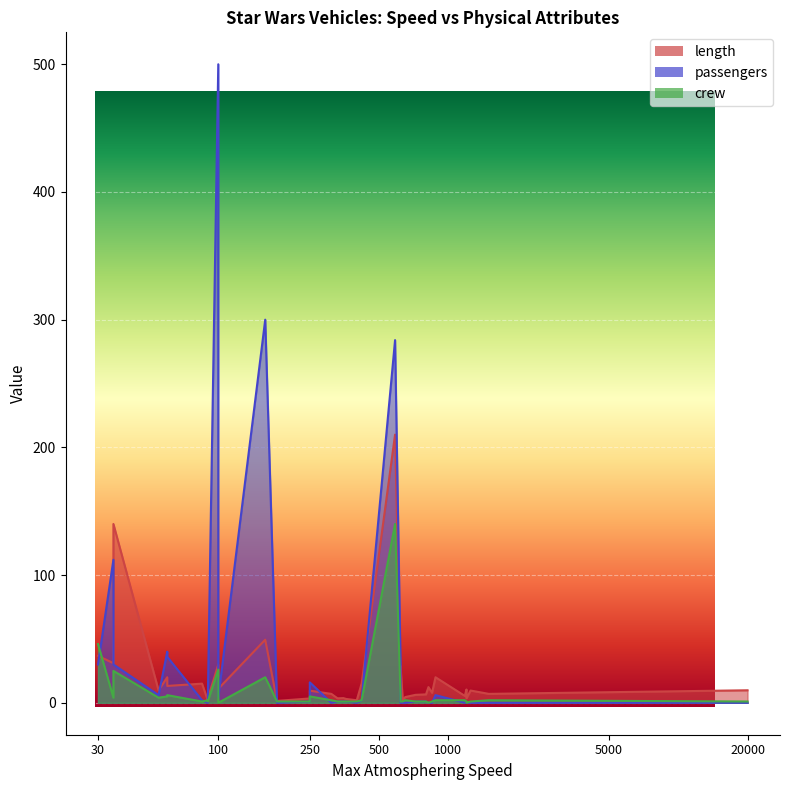

How many categories are shown in the chart?

38